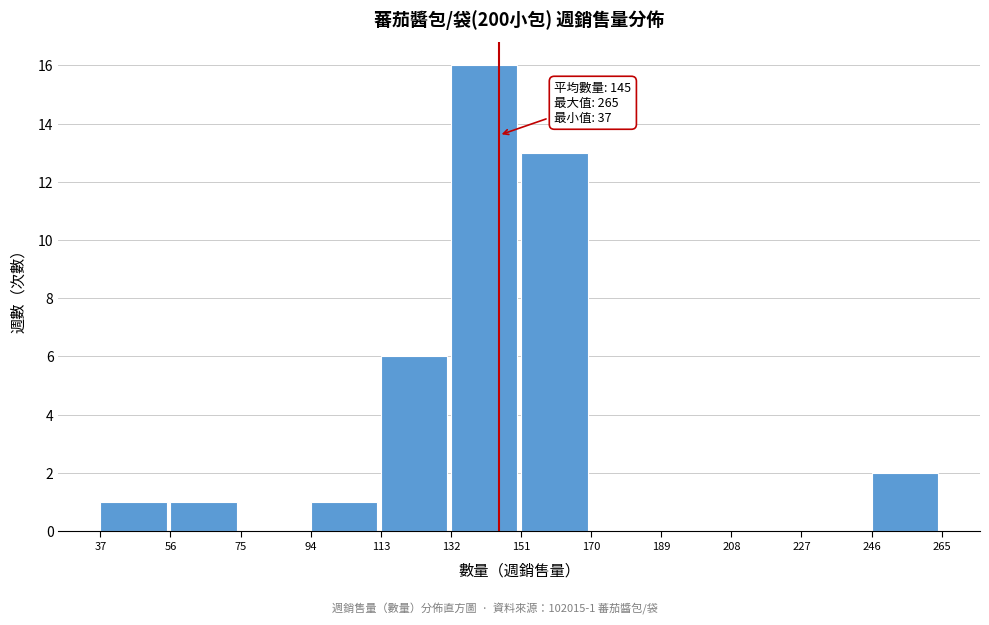

Which range on the x-axis has the tallest bar?

132 to 151